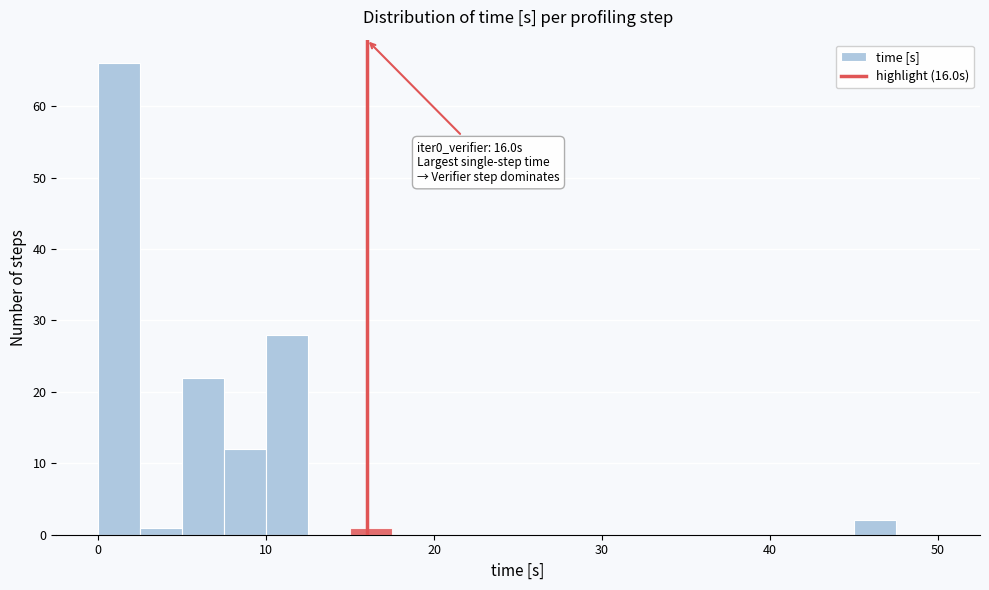

Around what value on the x-axis is the tallest bar? Give the approximate position of its centre, as read against the axis.

1